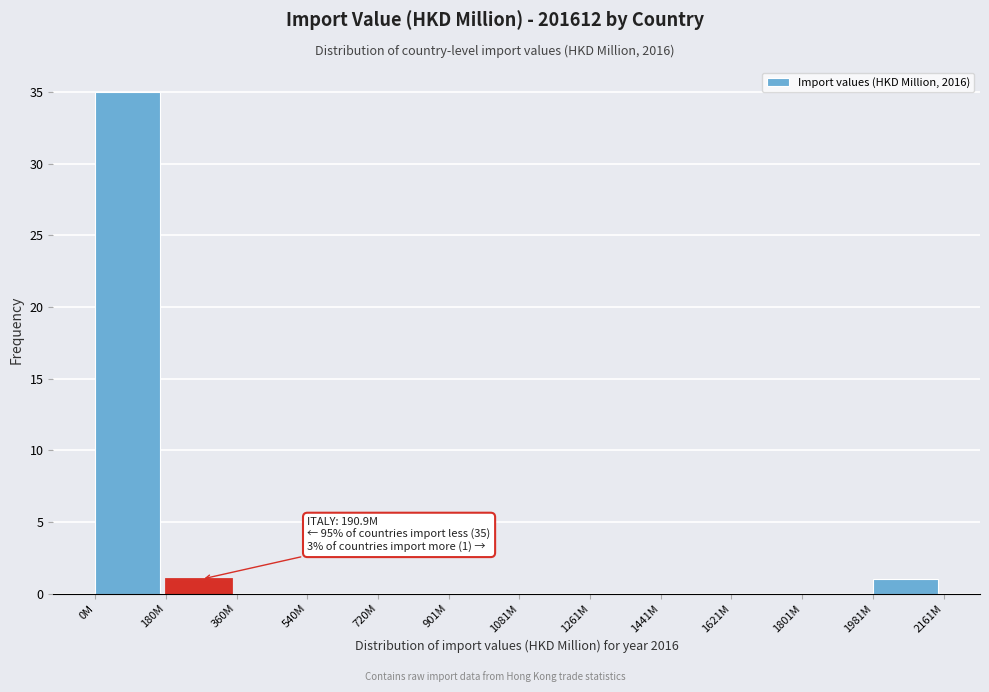

Reading right to left, extract all data points from this chart.

1981M=1	1801M=0	1621M=0	1441M=0	1261M=0	1081M=0	901M=0	720M=0	540M=0	360M=0	180M=1	0M=35